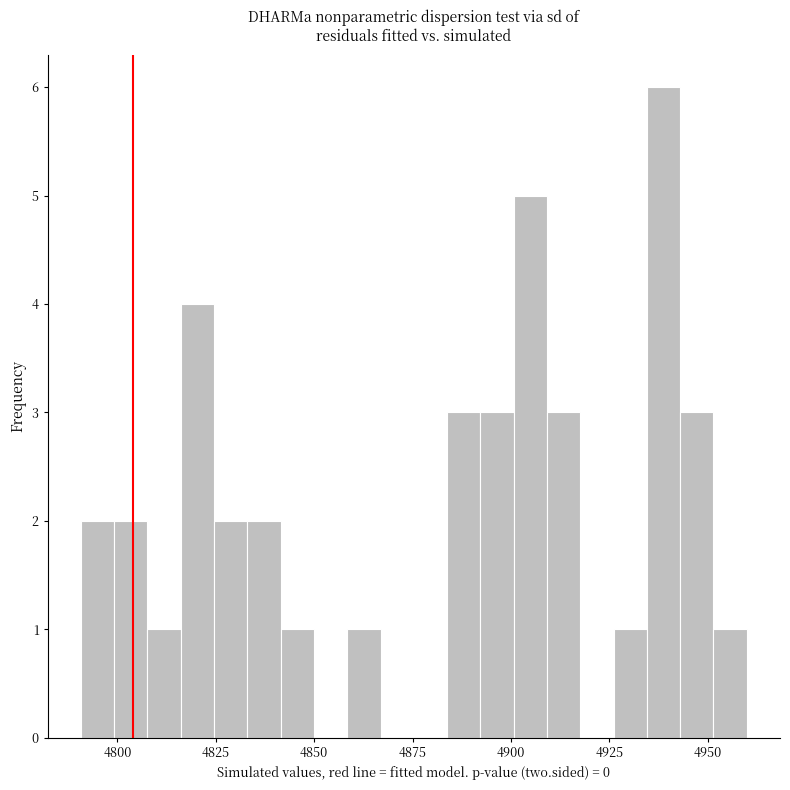

Read against the x-axis, roughly where is the centre of the tallest bar?

4940